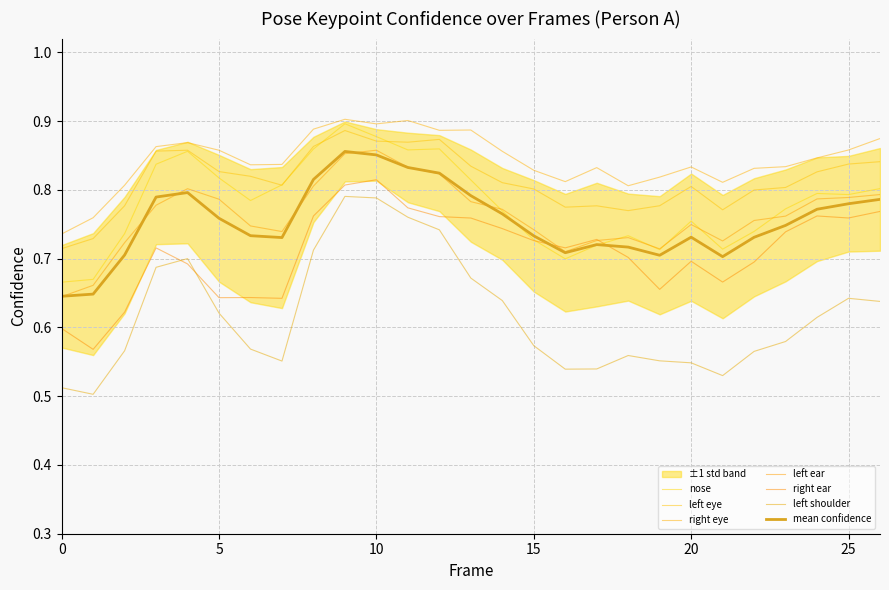

True or false: a_right_eye_confidence and a_left_eye_confidence intersect in this chart.

False